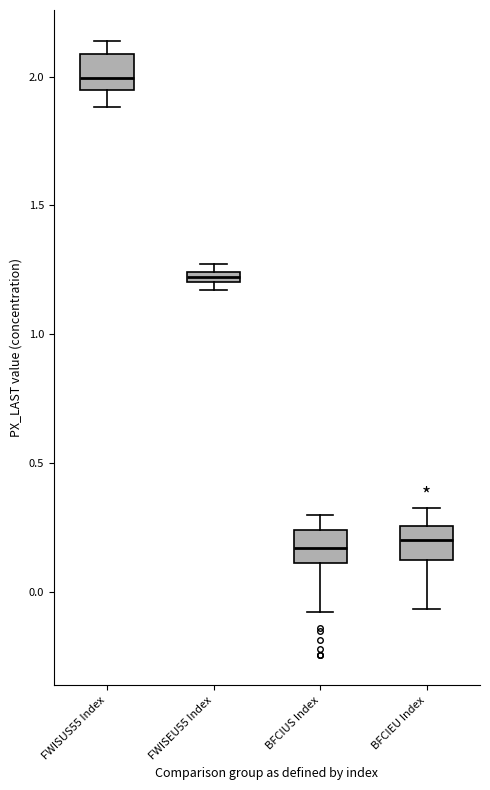

Where does the median line of the box for BFCIEU Index sit on the y-axis? The values are not printed on the chart, so give them approximately, as read against the axis.

0.20